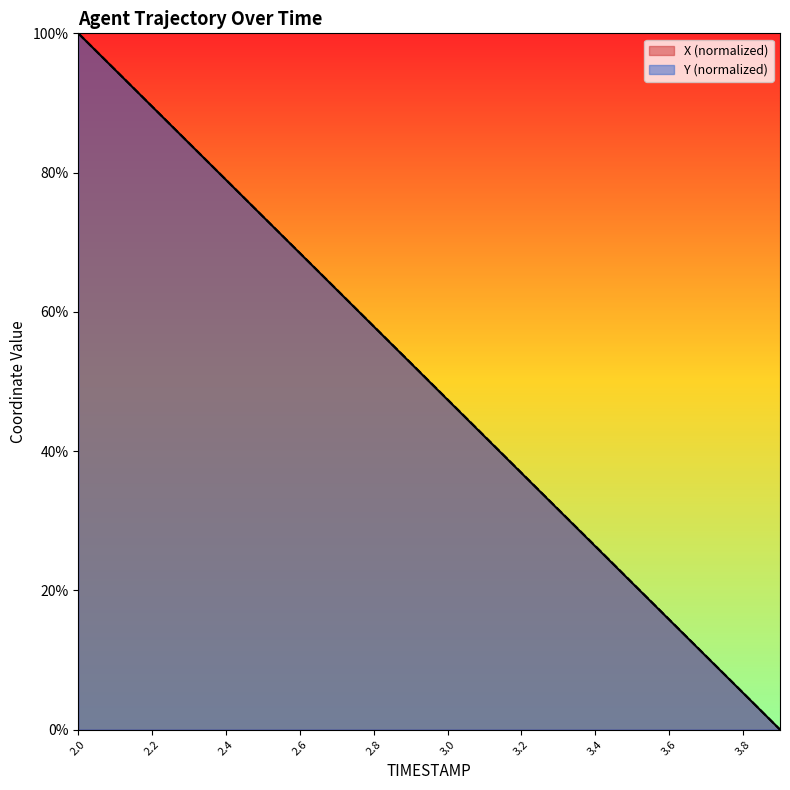

Where does the Y series first go above 52?

2.0